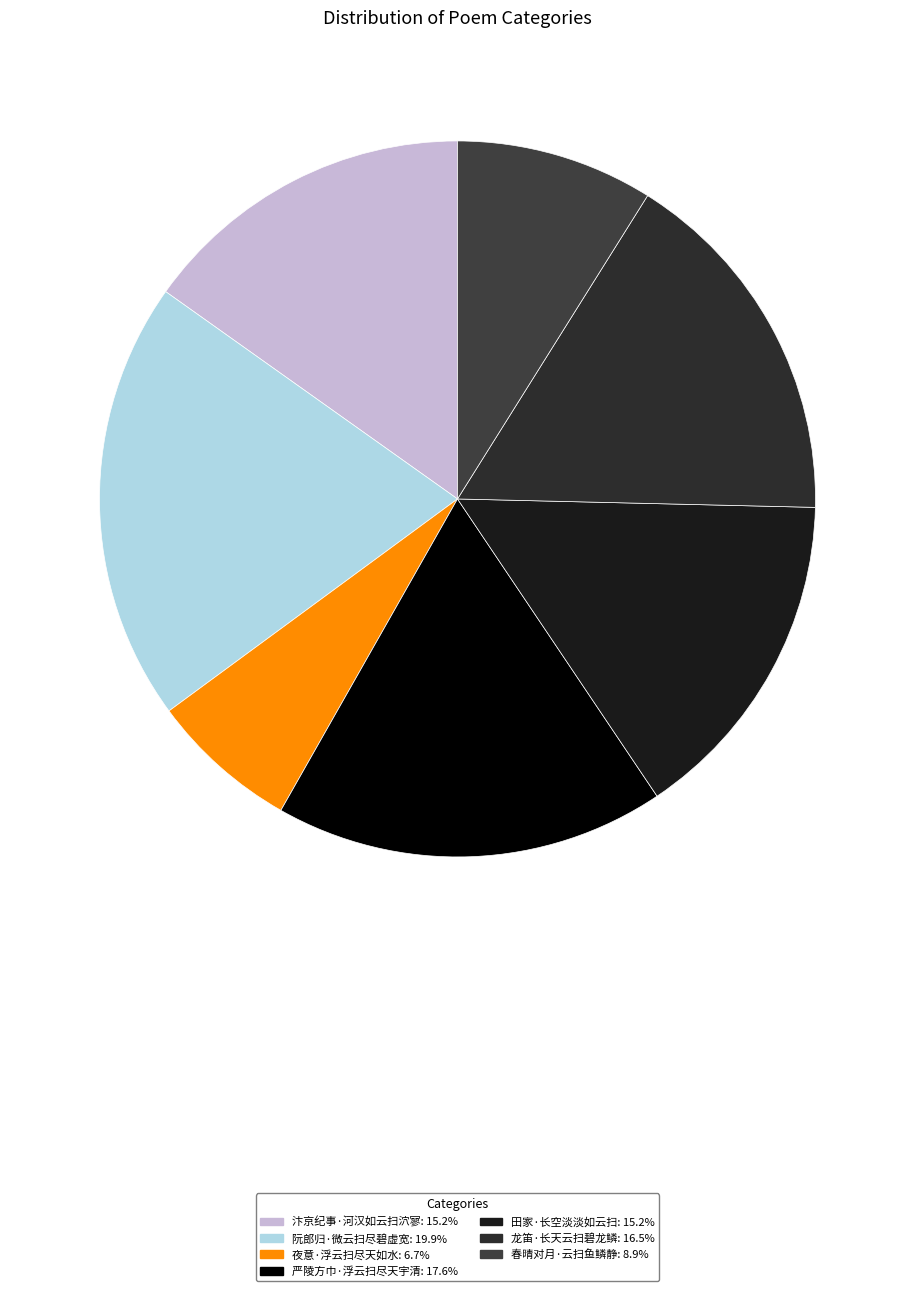

What is the total percentage of 龙笛·长天云扫碧龙鳞 and 夜意·浮云扫尽天如水?

23.2%